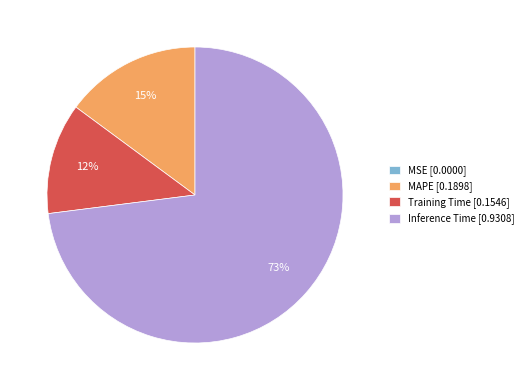

True or false: MAPE [0.1898] accounts for 1% of the total.

False